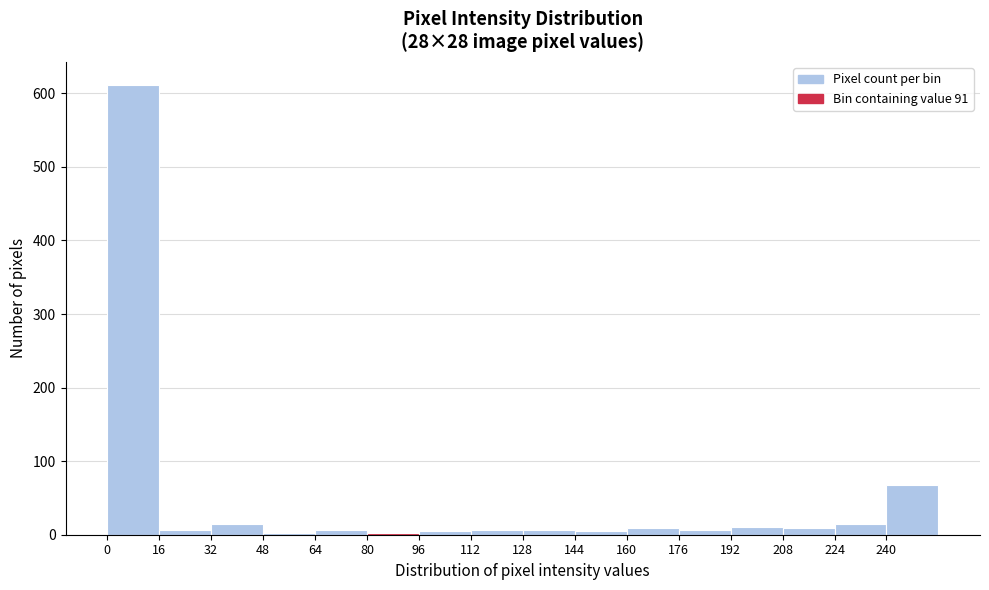

Reading left to right, transcribe this chart: for each bar, give the range it covers on the x-axis and its height. The values are not printed on the chart, so give them approximately, as read against the axis.

0 to 16: 610
16 to 32: under 10
32 to 48: 20
48 to 64: under 10
64 to 80: under 10
80 to 96: under 10
96 to 112: under 10
112 to 128: under 10
128 to 144: under 10
144 to 160: under 10
160 to 176: under 10
176 to 192: under 10
192 to 208: 10
208 to 224: under 10
224 to 240: 10
240 to 256: 70